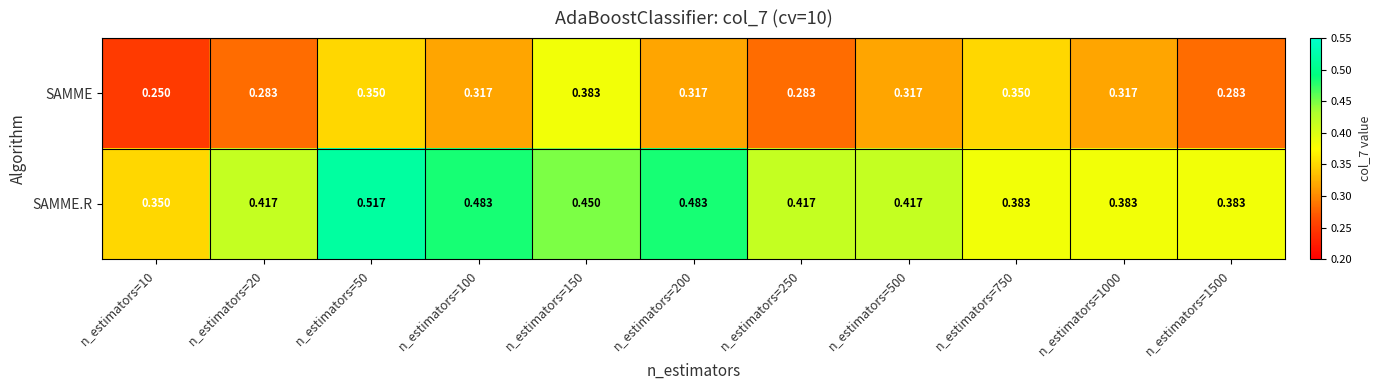

Which series changed the most between n_estimators=150 and n_estimators=750?

SAMME.R